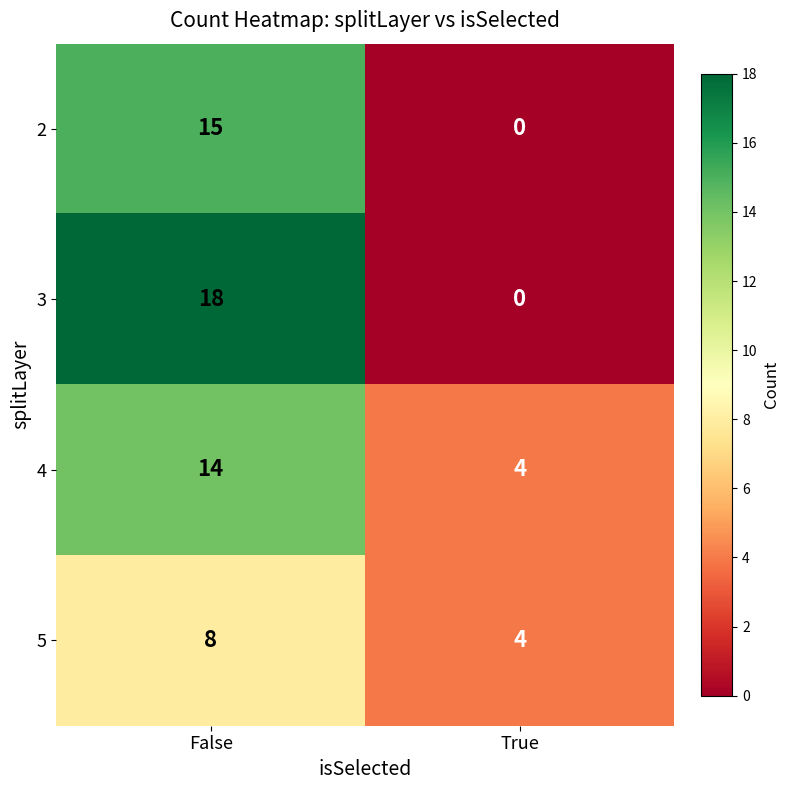

Which series has the widest spread of values?

3